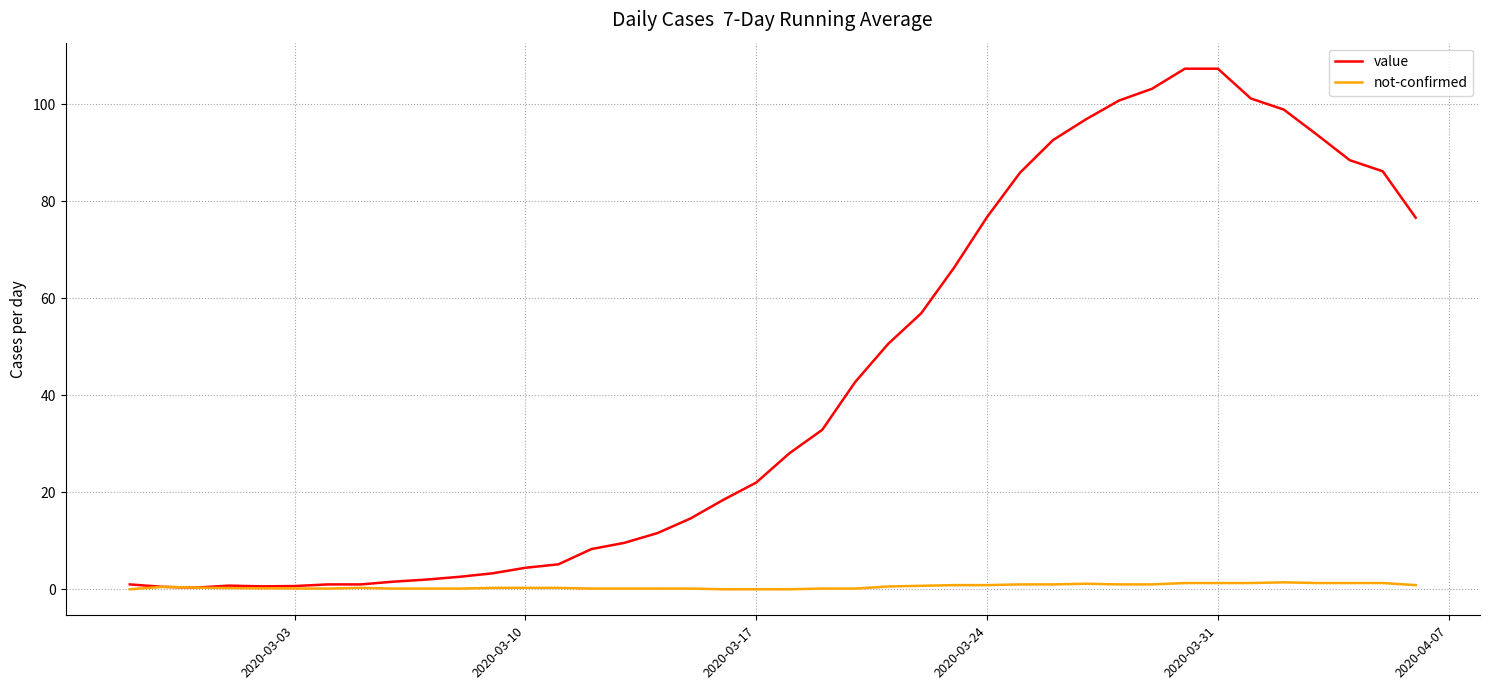

List the series in order of their overall mean, highest first.

value, not-confirmed